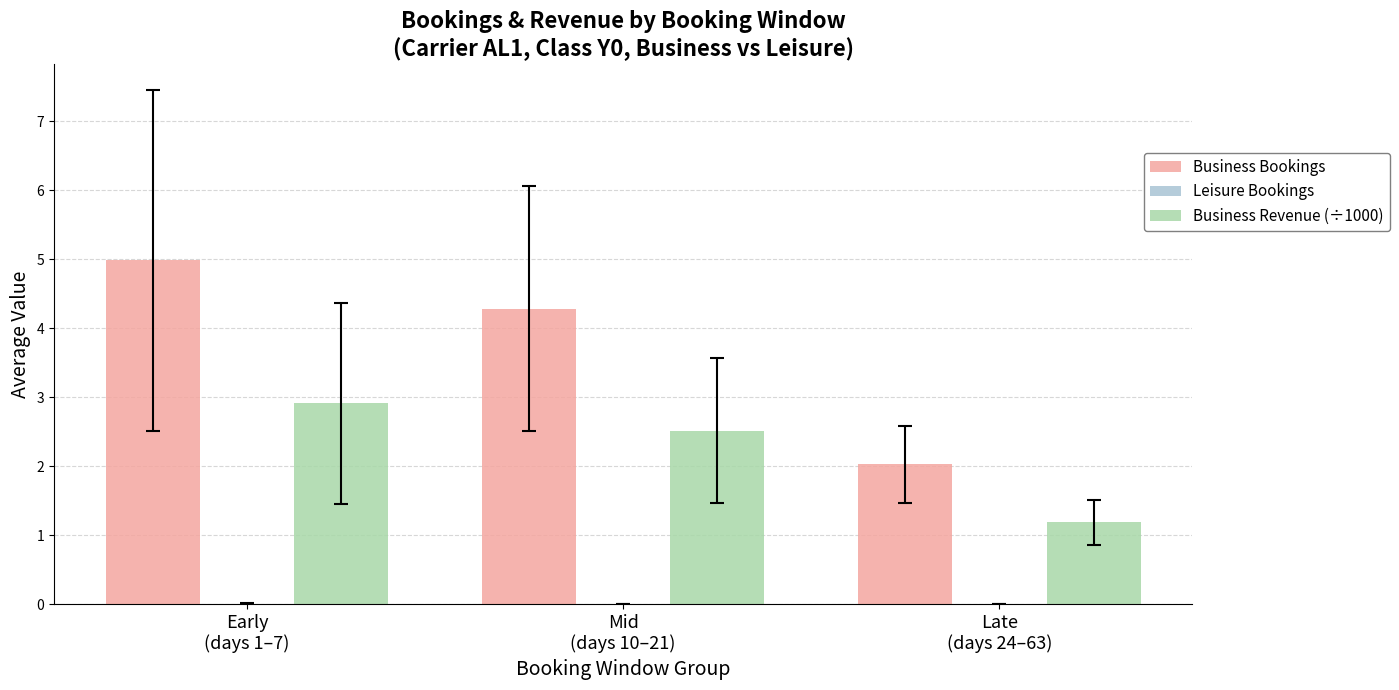

Which series has the largest total across all categories?

Business Bookings